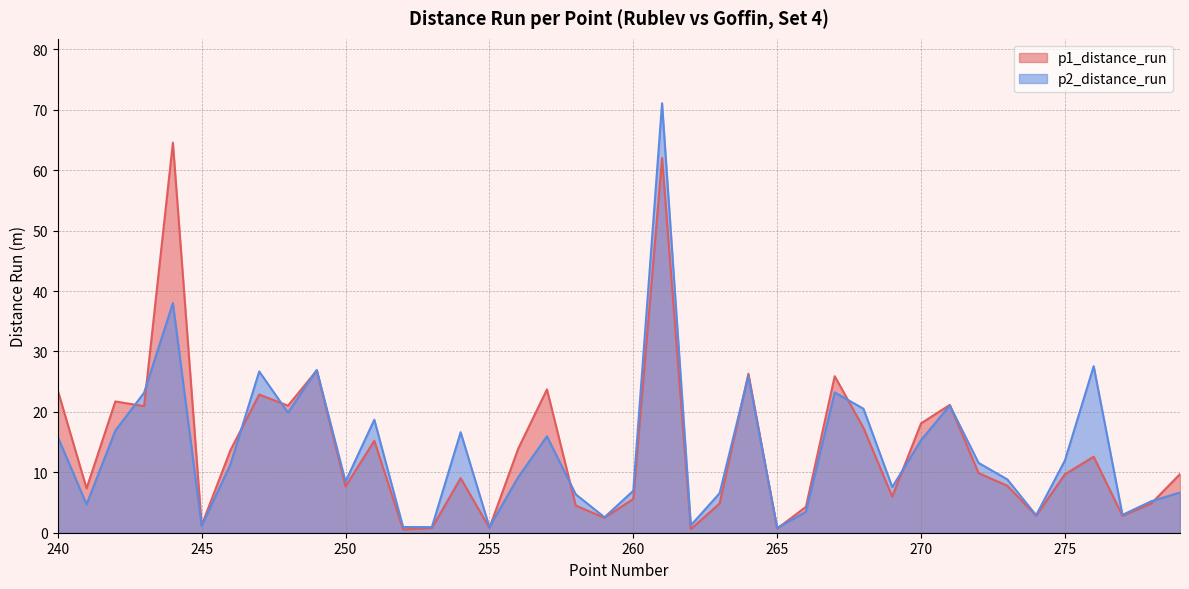

Which series has the widest spread of values?

p2_distance_run